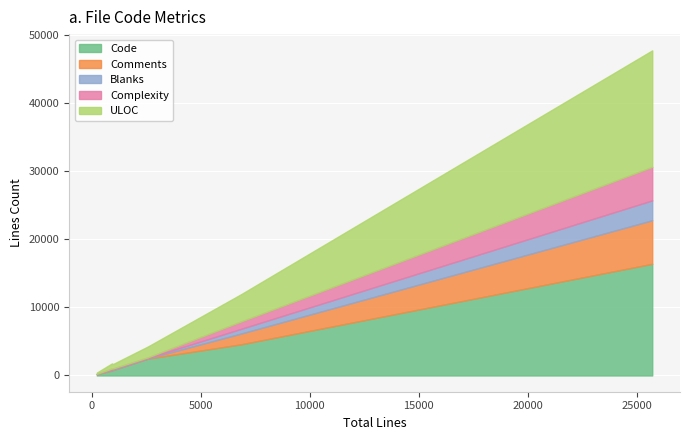

True or false: Complexity and Code cross at least once.

False